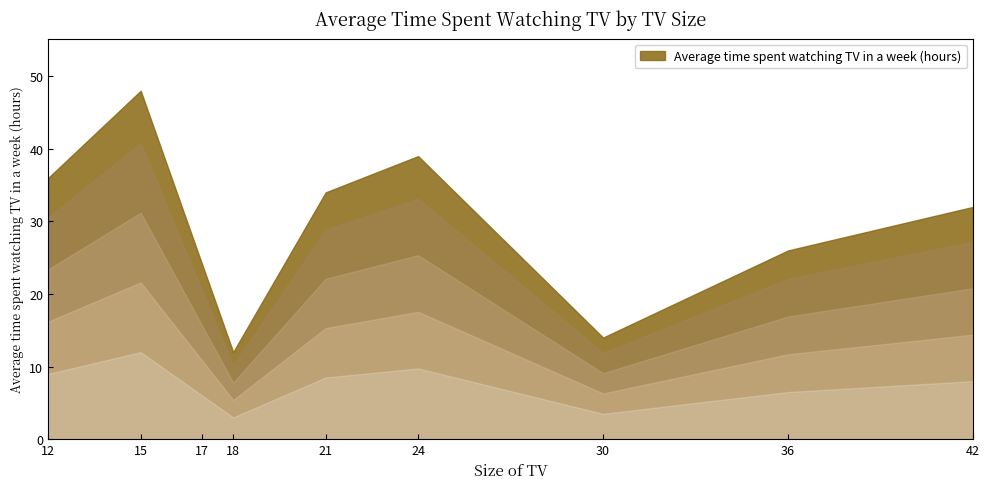

Between 36 and 24, which is larger?

24